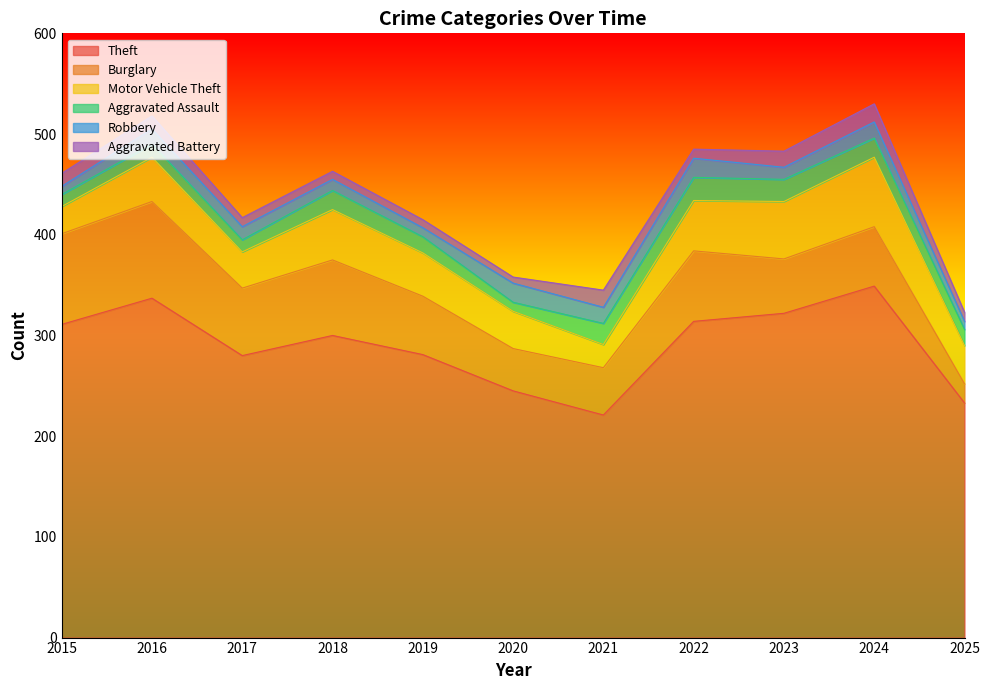

Rank the categories by Theft value from lowest to highest.

2021, 2025, 2020, 2017, 2019, 2018, 2015, 2022, 2023, 2016, 2024